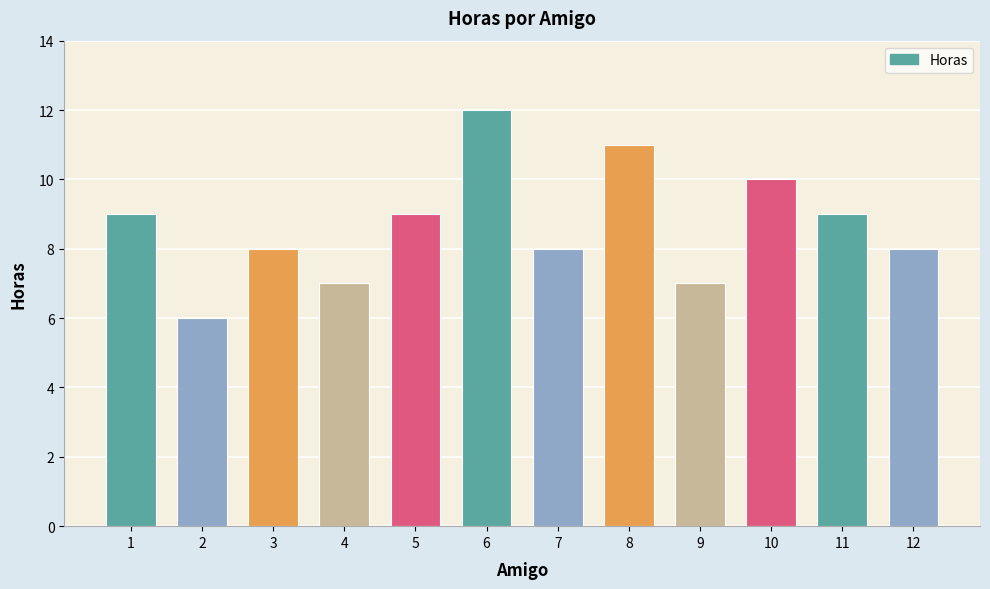

Reading left to right, what are all the values shown in this chart?

1=9	2=6	3=8	4=7	5=9	6=12	7=8	8=11	9=7	10=10	11=9	12=8